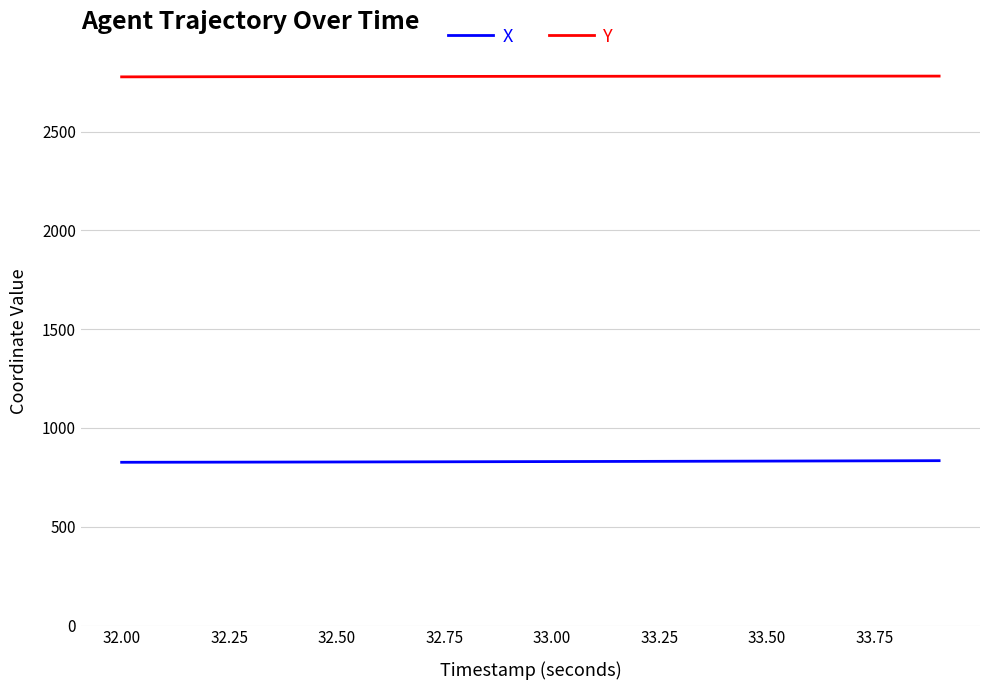

What is the minimum value for Y?

2776.7